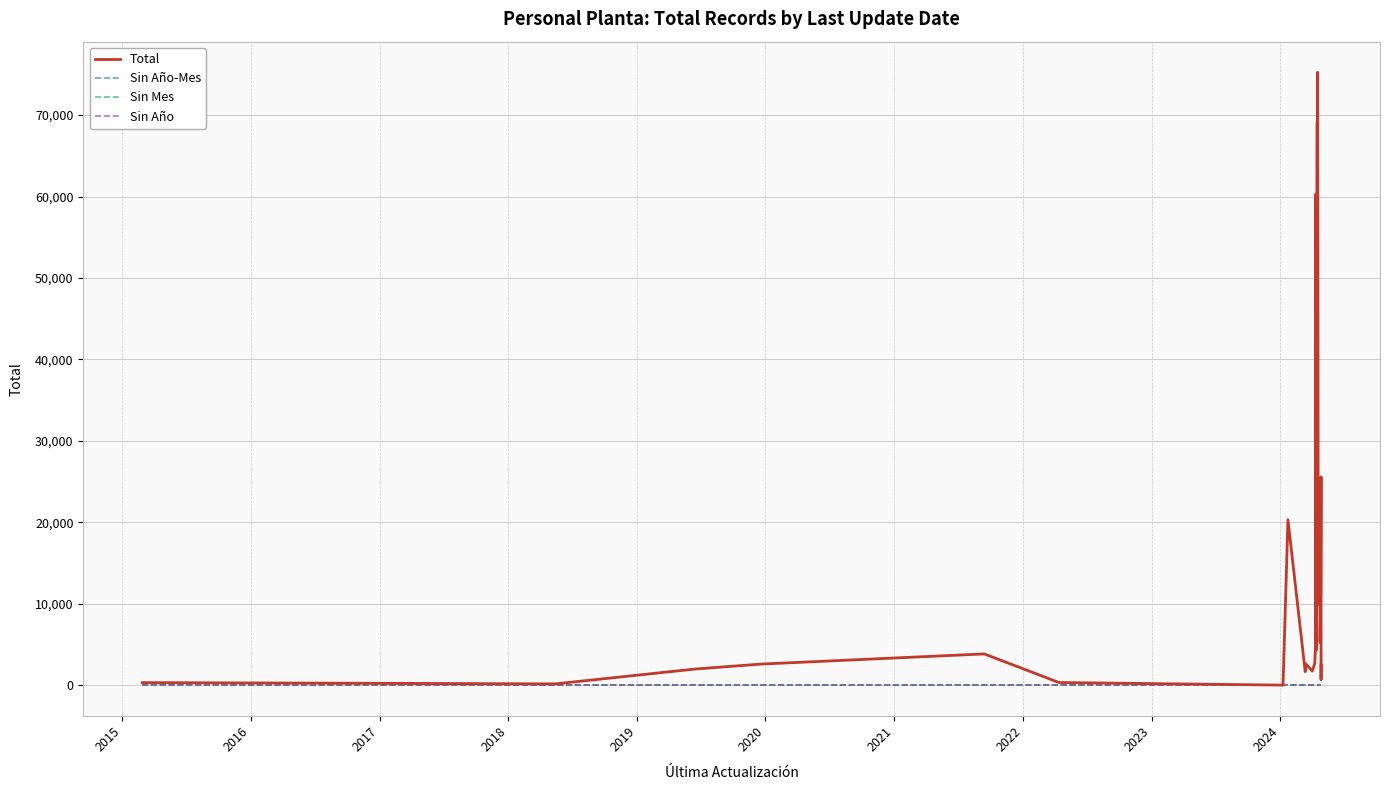

Does the chart display data point markers on the line(s)?

No